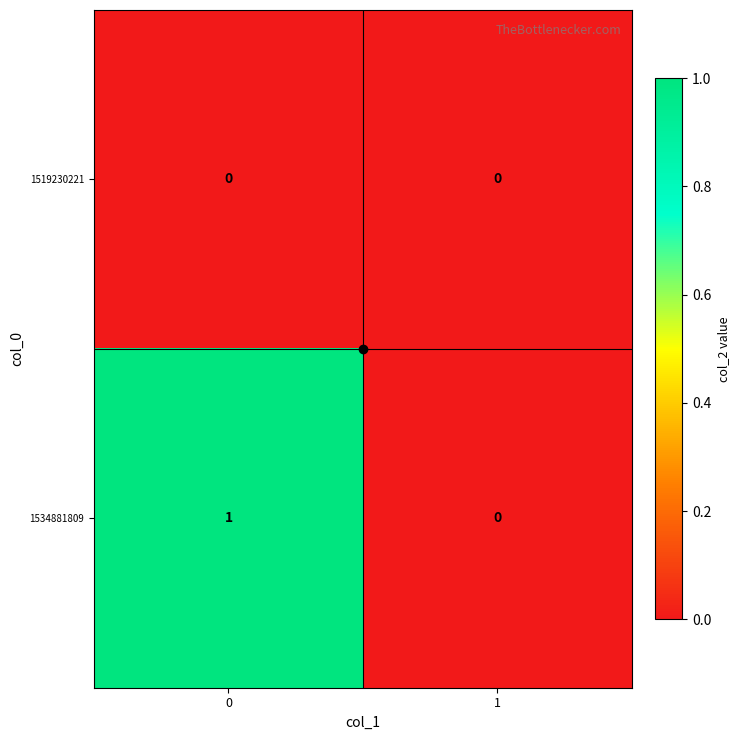

List the series in order of their overall mean, highest first.

1534881809, 1519230221